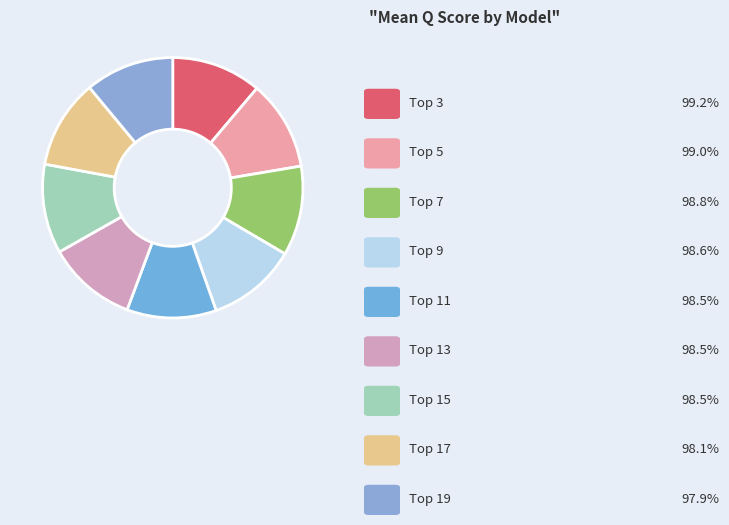

How many slices are in this pie chart?

9